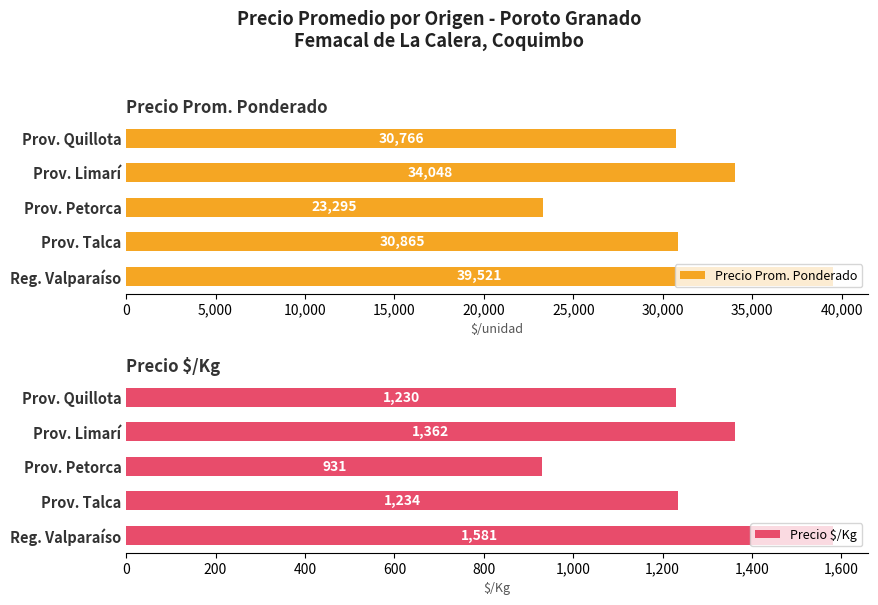

At how many categories does at least one series exceed 15940?

5